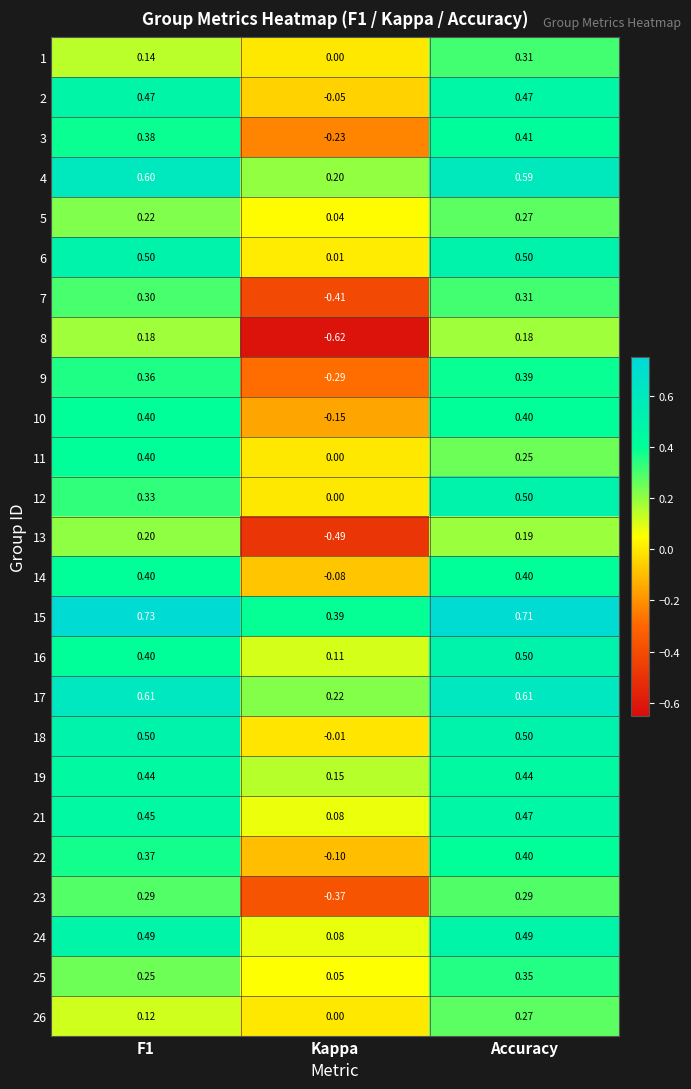

At which label does 3 reach its minimum?

Kappa